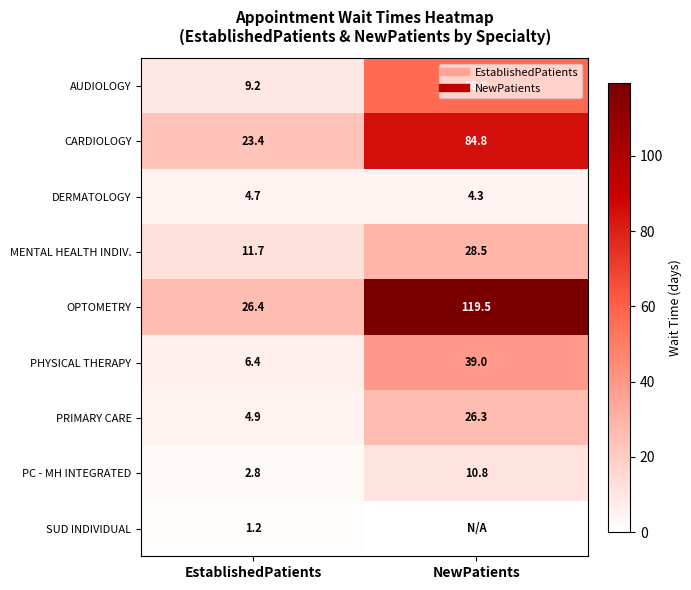

Which series has the largest total across all categories?

OPTOMETRY